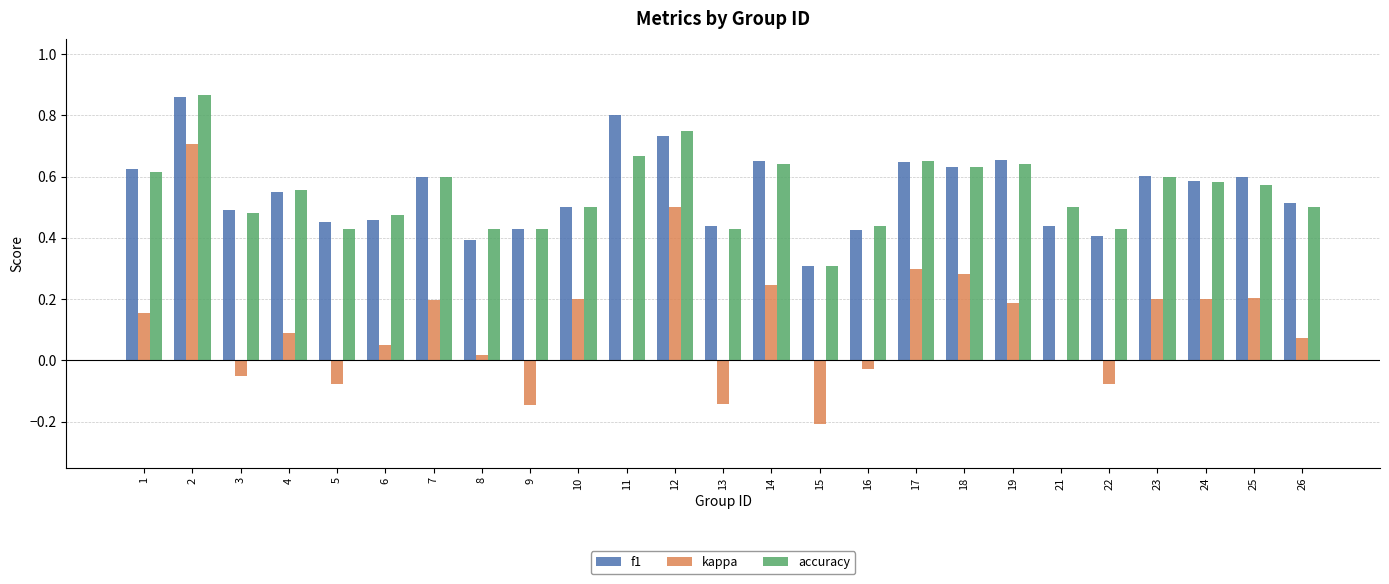

The accuracy series shows 0.4 at 19. True or false?

False